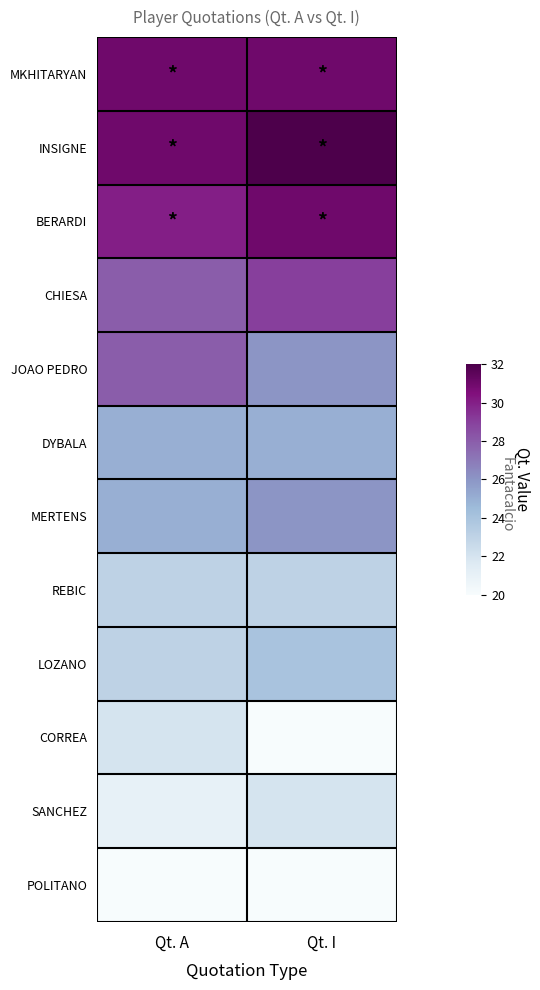

What is the minimum value shown in the chart?

20